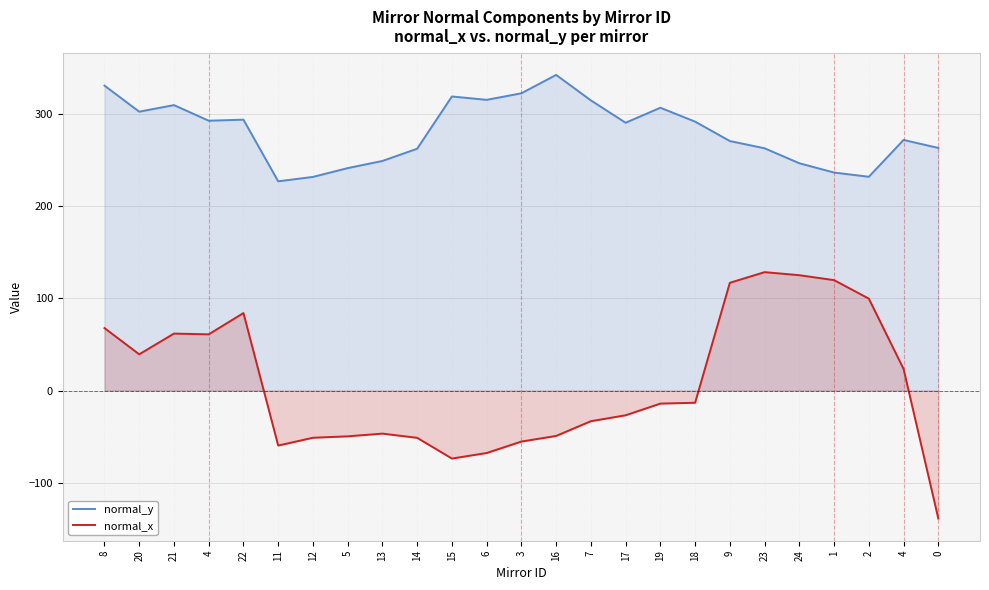

What is the difference between the normal_x values at 14 and 4?

74.7